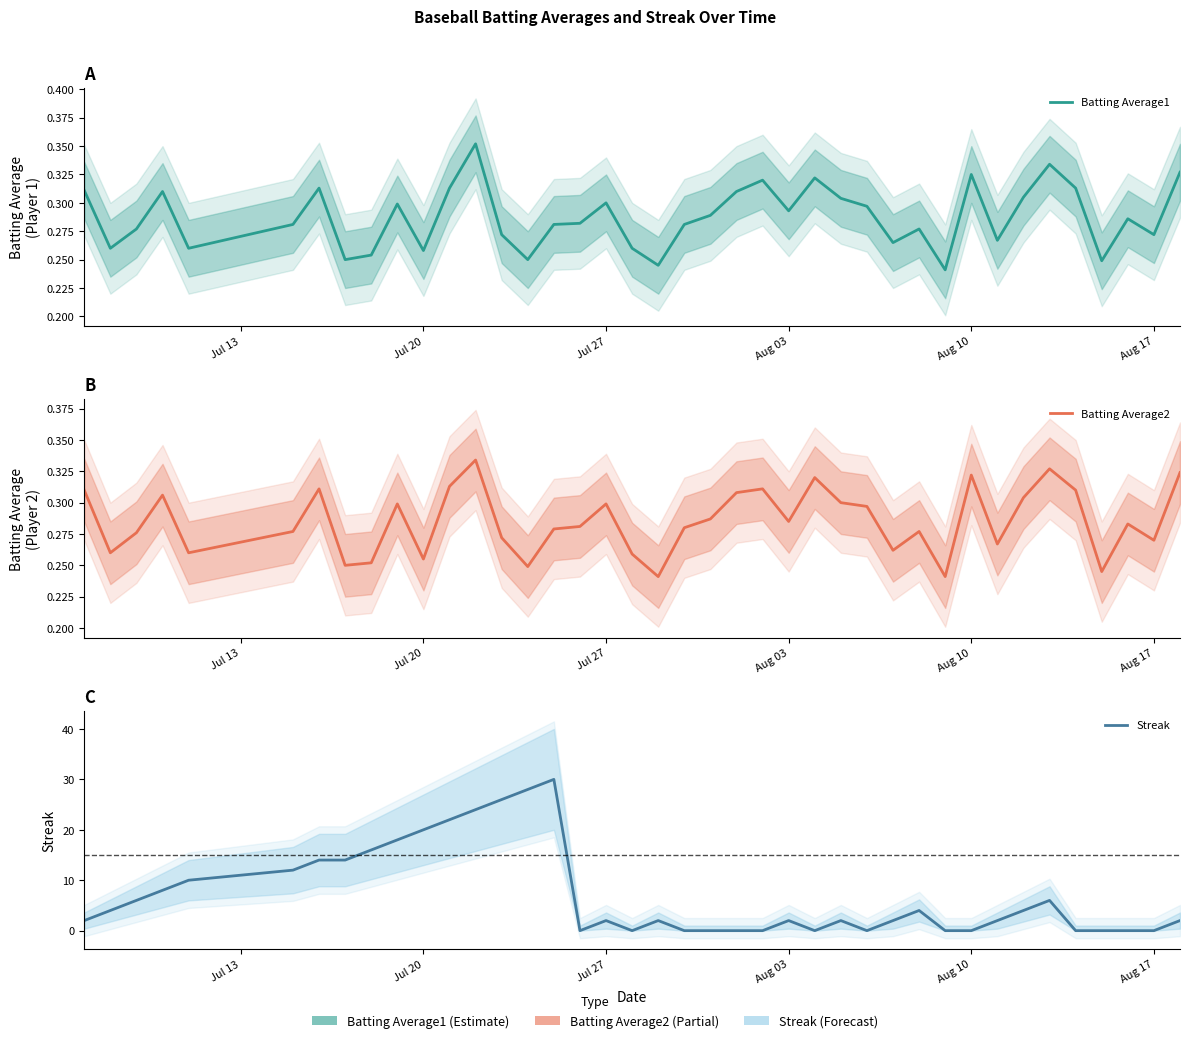

How many interior local peaks does the Streak series have?

7